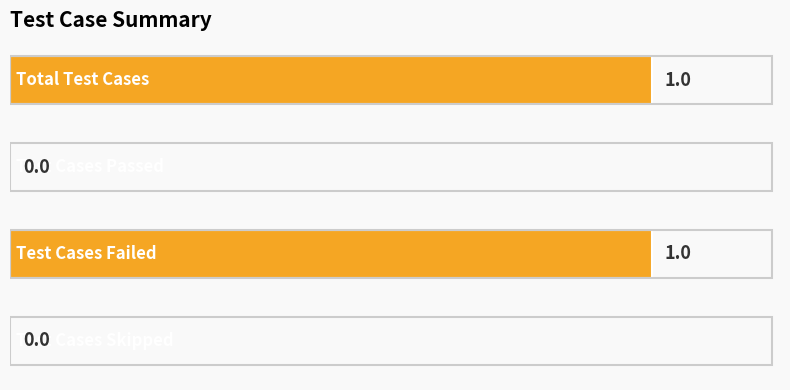

How many data points does each series have?

4